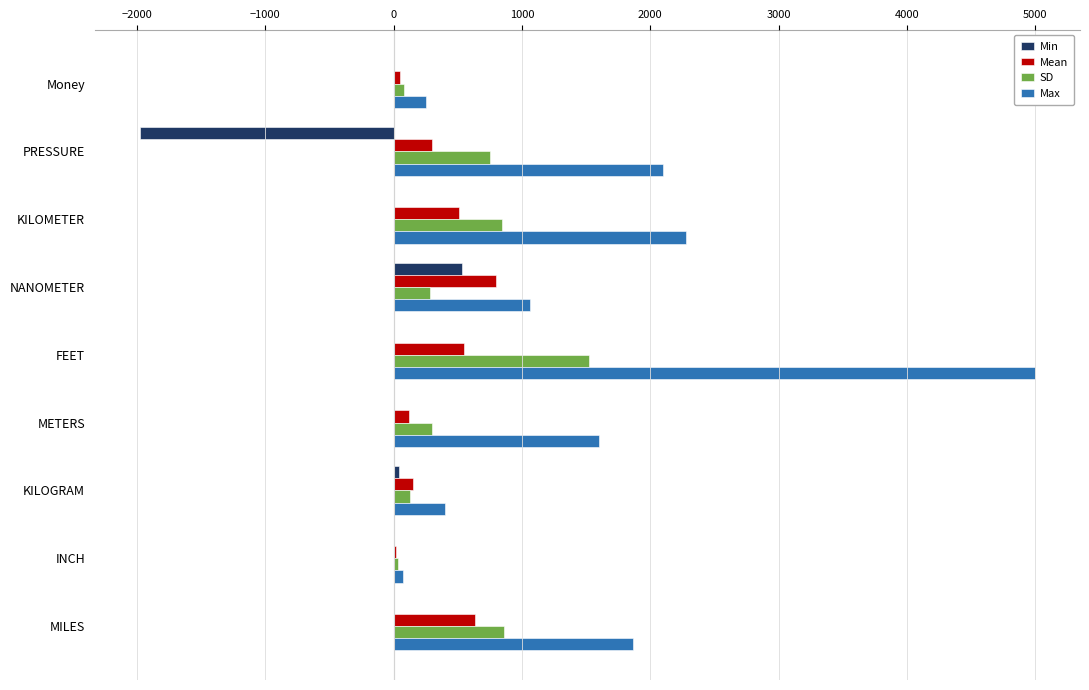

The Max series shows 2280.0 at KILOMETER. True or false?

True